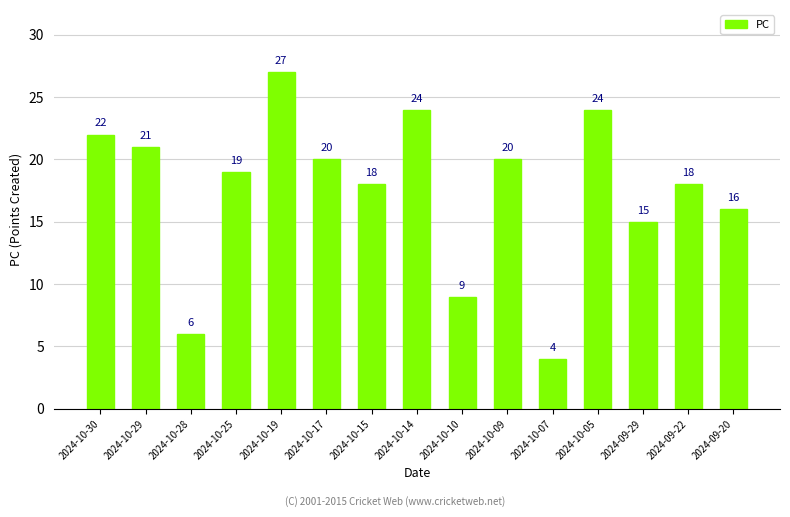

What is the minimum value shown in the chart?

4